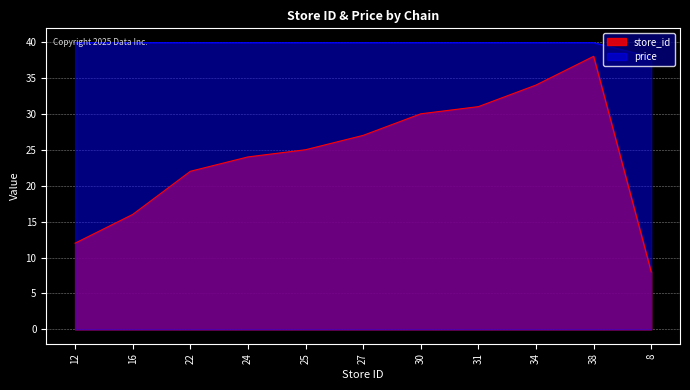

Reading right to left, extract all data points from this chart.

store_id: 8=8.0	38=38.0	34=34.0	31=31.0	30=30.0	27=27.0	25=25.0	24=24.0	22=22.0	16=16.0	12=12.0
price: 8=37.9	38=39.9	34=39.9	31=39.9	30=39.9	27=39.9	25=39.9	24=39.9	22=39.9	16=39.9	12=39.9